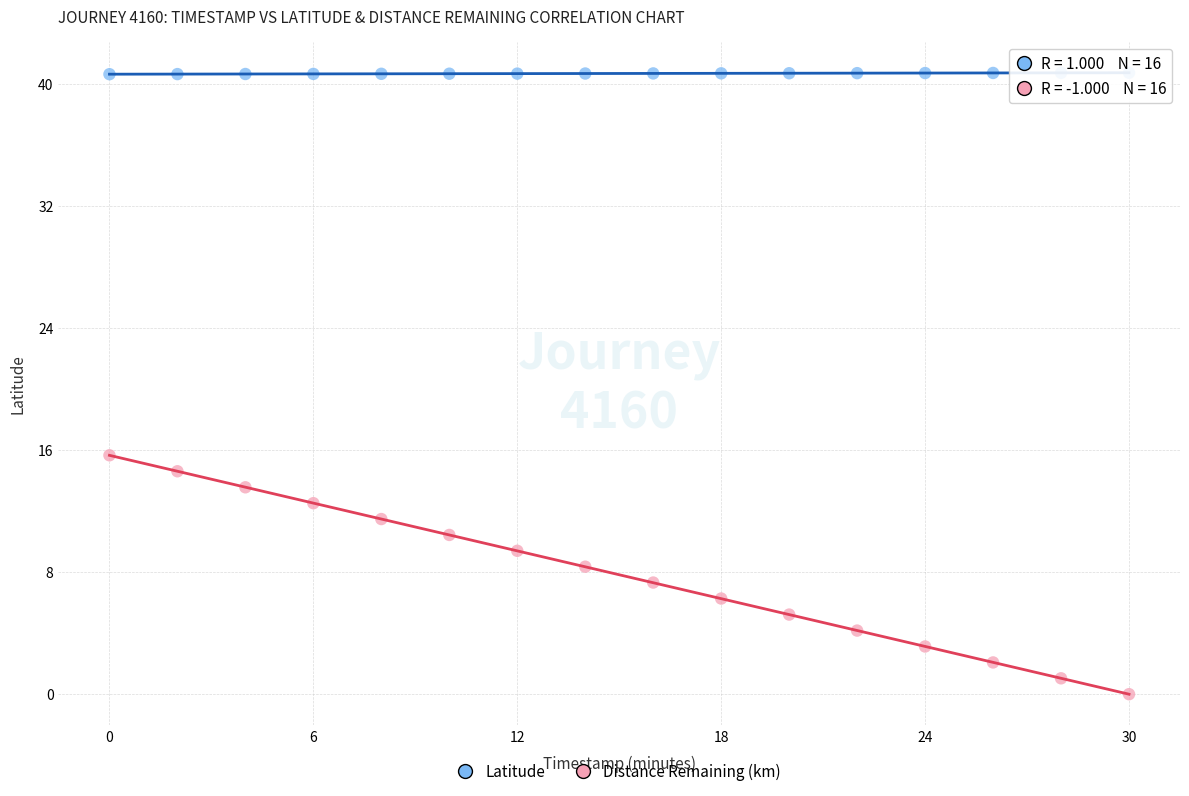

Which series has the largest Y range (max minus min)?

Distance Remaining (km)